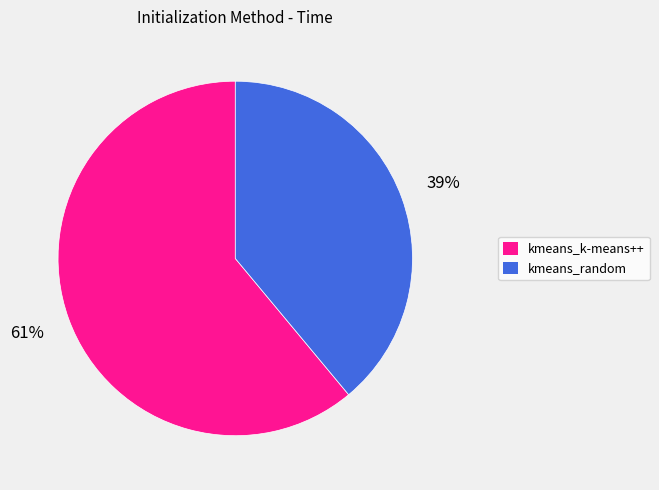

Approximately how many times larger is the value at kmeans_k-means++ compared to kmeans_random?

1.6